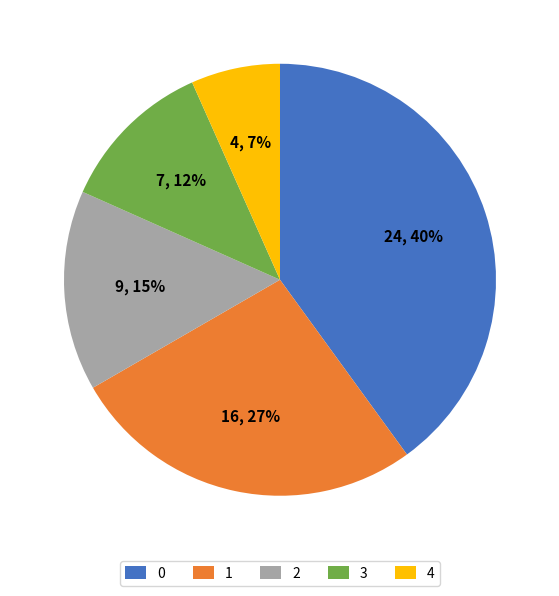

What percentage is the 0 slice, to the nearest percent?

40%